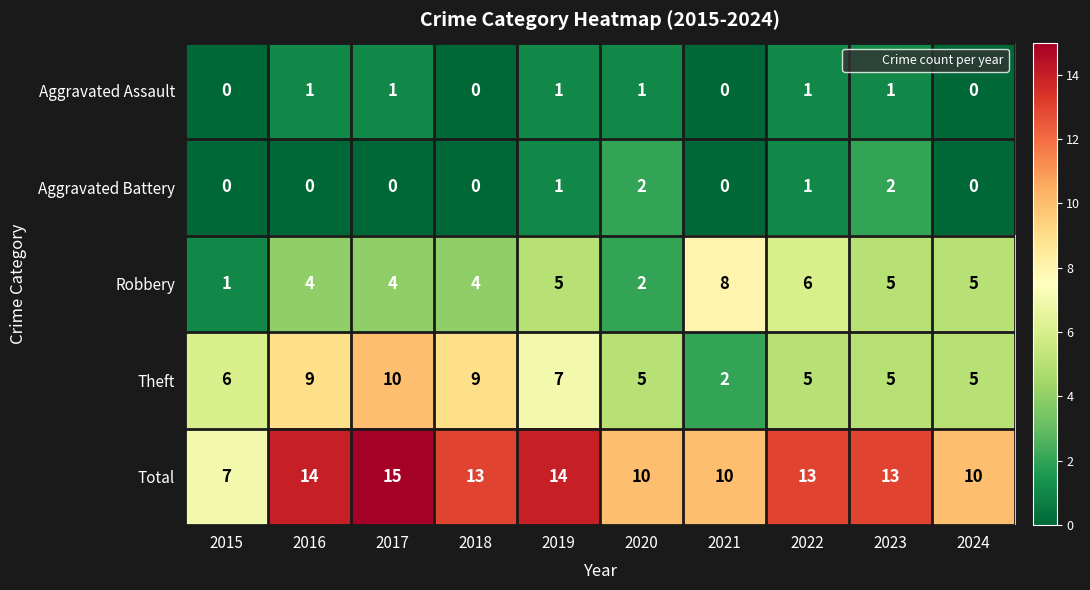

At which label does Total reach its minimum?

2015